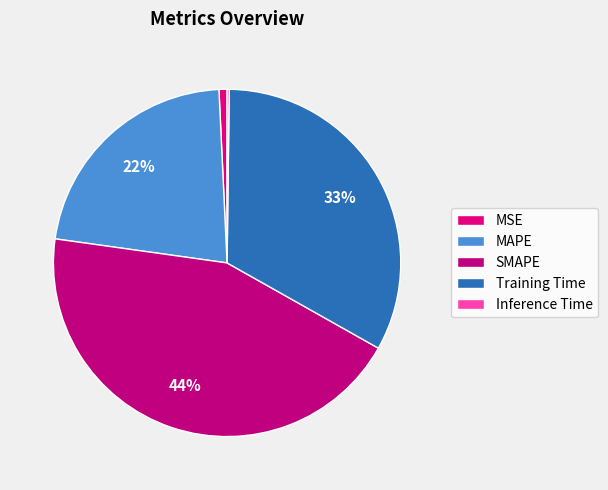

How much of the chart is everything except MAPE?

78.0%